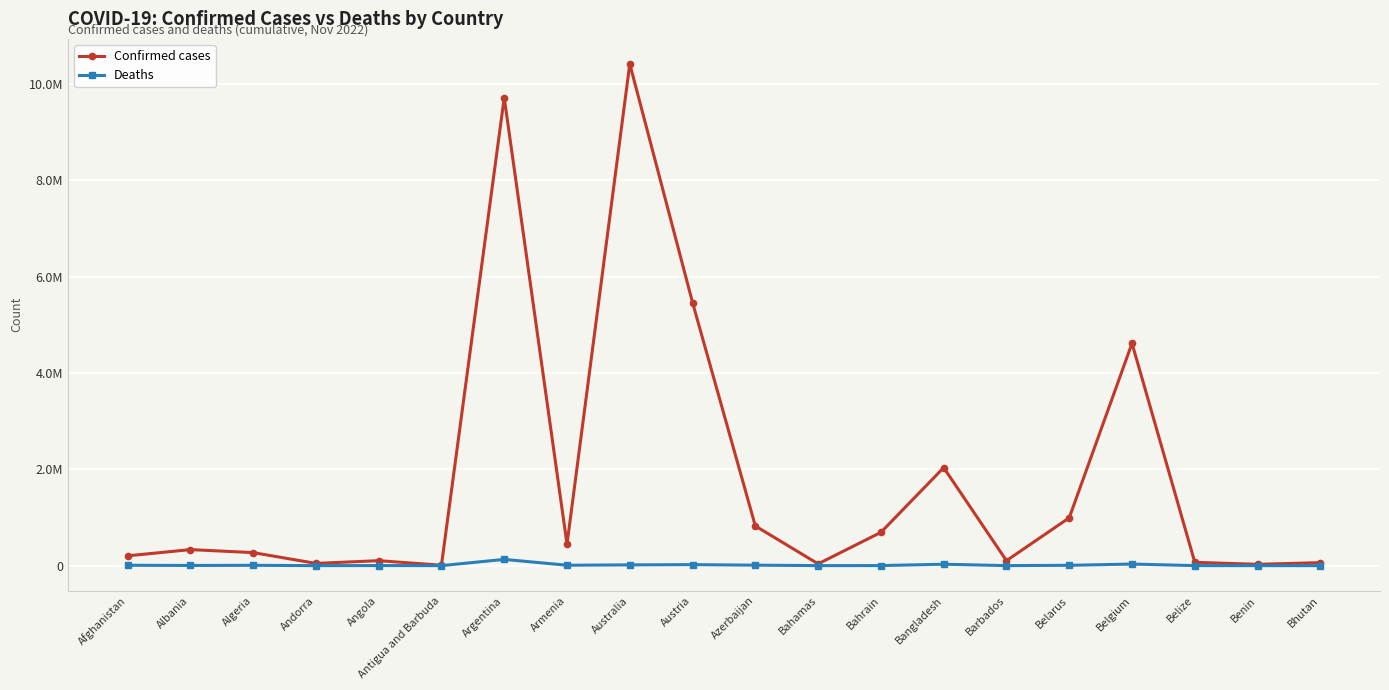

Reading right to left, extract all data points from this chart.

Confirmed cases: Bhutan=62380	Benin=27782	Belize=68957	Belgium=4617315	Belarus=994037	Barbados=103424	Bangladesh=2035782	Bahrain=691509	Bahamas=37386	Azerbaijan=823496	Austria=5462911	Australia=10418986	Armenia=445242	Argentina=9718875	Antigua and Barbuda=9106	Angola=103131	Andorra=46588	Algeria=270862	Albania=333046	Afghanistan=203574
Deaths: Bhutan=21	Benin=163	Belize=687	Belgium=32941	Belarus=7118	Barbados=560	Bangladesh=29425	Bahrain=1529	Bahamas=833	Azerbaijan=9955	Austria=21036	Australia=15786	Armenia=8709	Argentina=129991	Antigua and Barbuda=146	Angola=1917	Andorra=155	Algeria=6881	Albania=3593	Afghanistan=7826